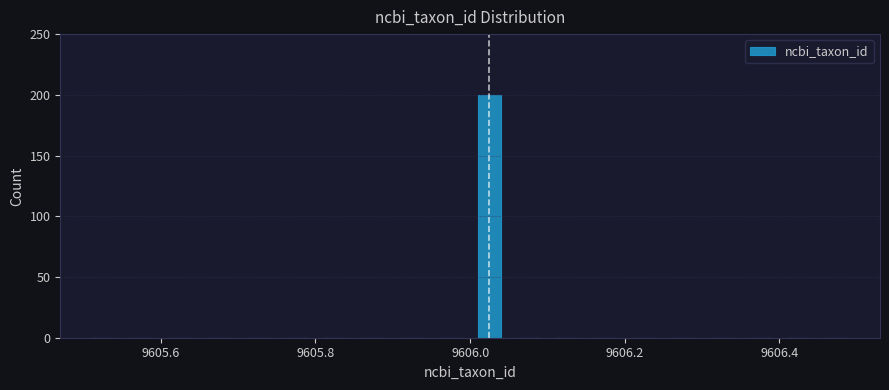

Read against the x-axis, roughly where is the centre of the tallest bar?

9606.02